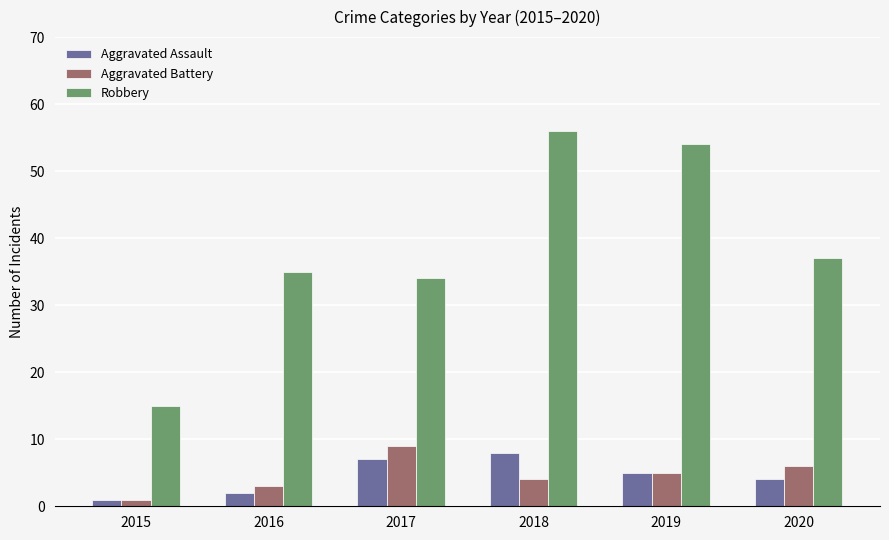

How many data points in Aggravated Battery are less than 5?

3